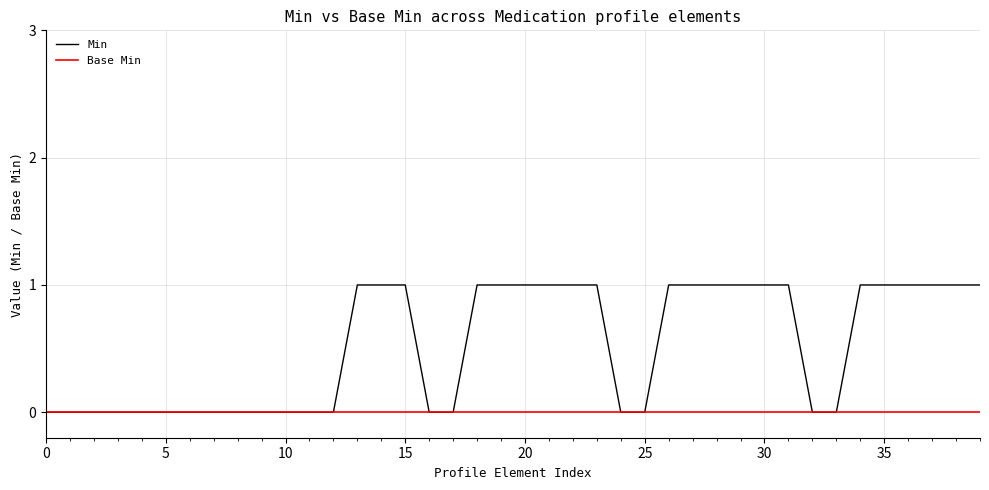

Which series has the largest total across all categories?

Min